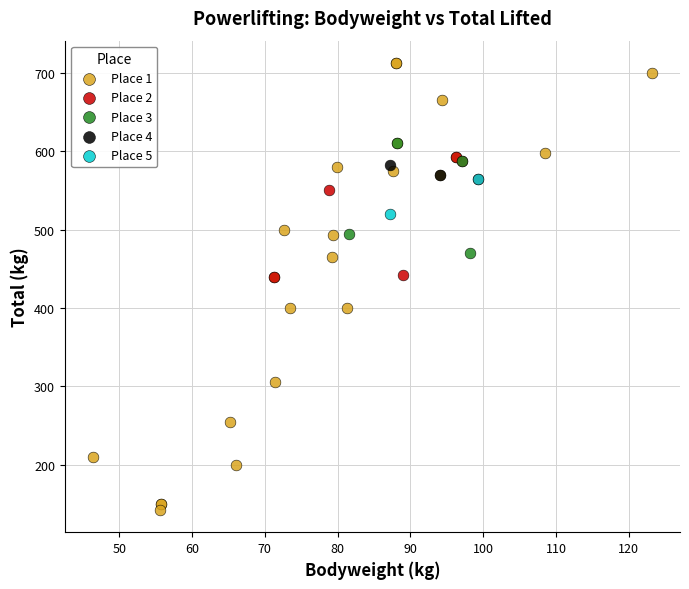

Which series reaches the maximum Y coordinate?

Place 1